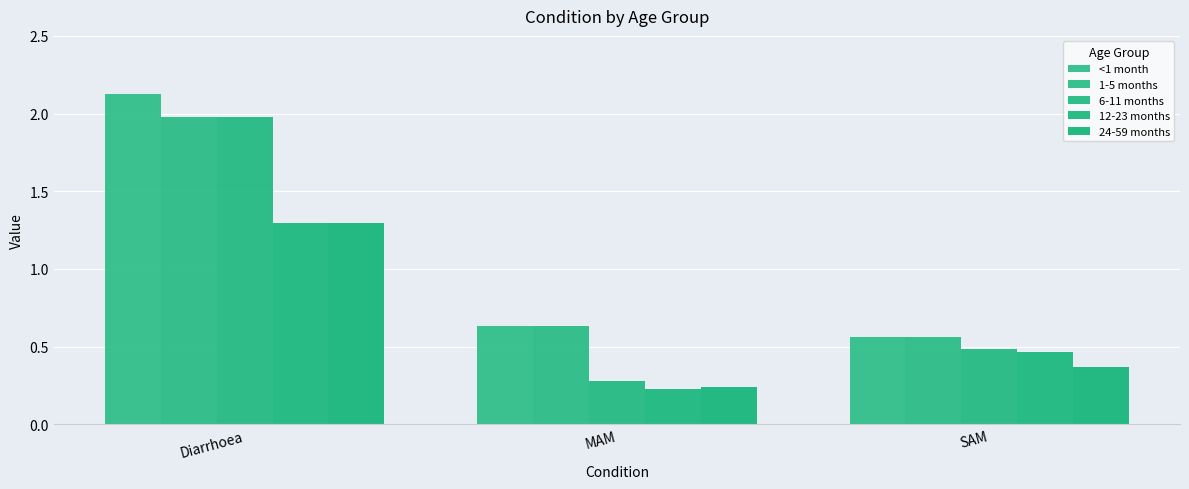

Does the chart contain stacked bars?

No